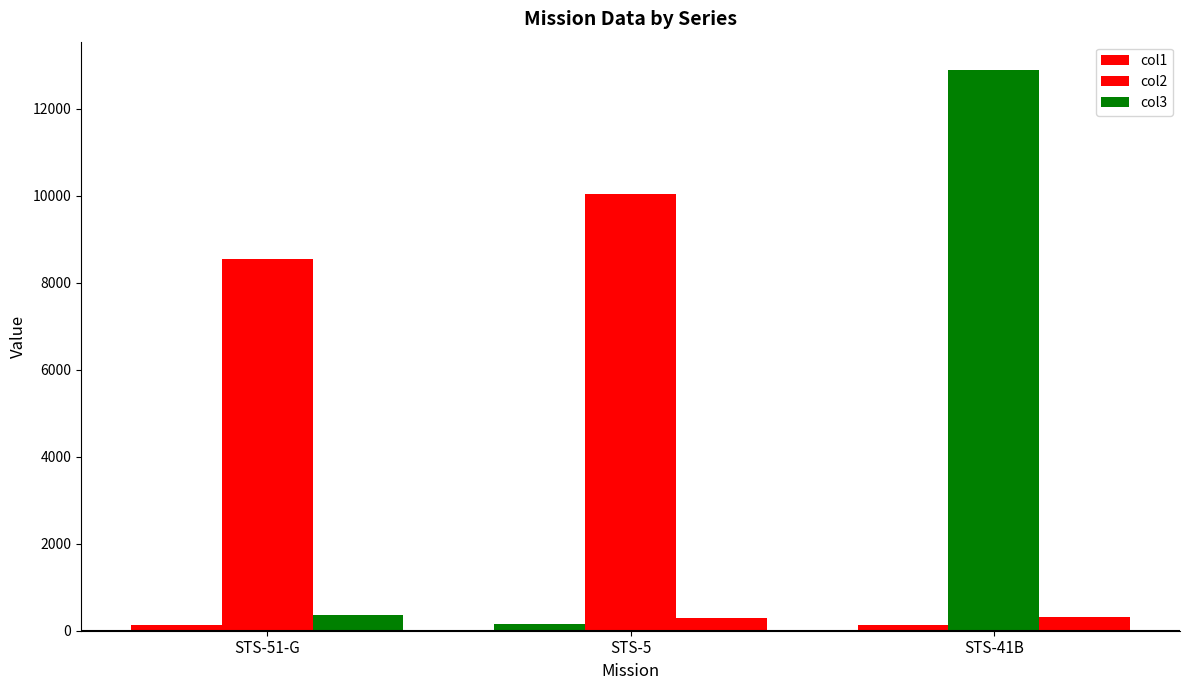

How many data points does each series have?

3